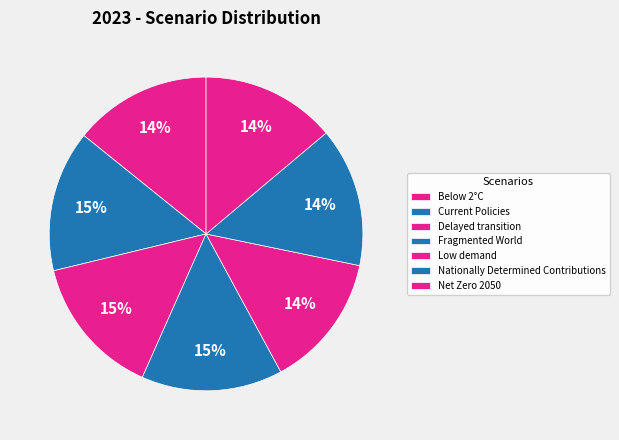

Is it true that Low demand is 14% of the pie?

True